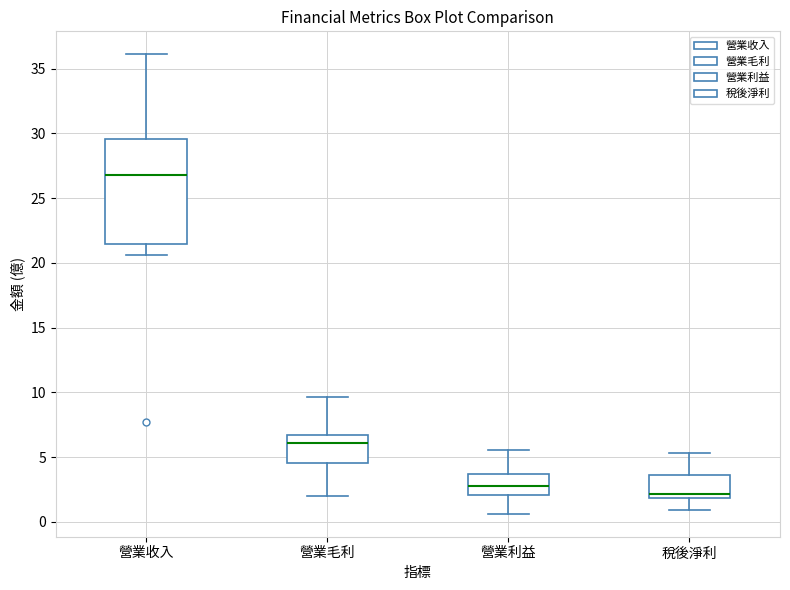

Reading left to right, read every box against the y-axis: the position of its median line, the range the box covers, and the ends of its whiskers. The values are not printed on the chart, so give them approximately, as read against the axis.

營業收入: median 27.0, box 21.5 to 29.5, whiskers 20.5 to 36.0
營業毛利: median 6.0, box 4.5 to 6.5, whiskers 2.0 to 9.5
營業利益: median 3.0, box 2.0 to 3.5, whiskers 0.5 to 5.5
稅後淨利: median 2.0 (just above the box's lower edge), box 2.0 to 3.5, whiskers 1.0 to 5.5